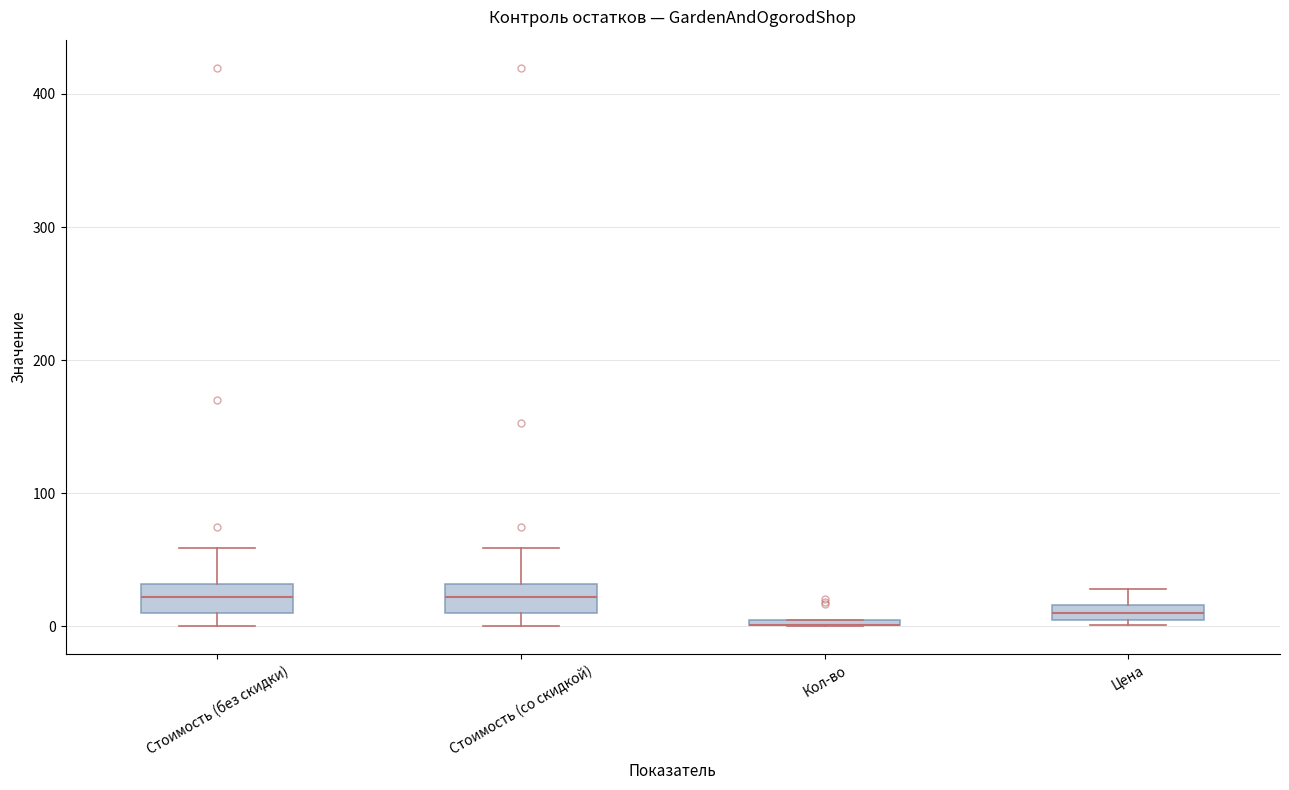

Where is the upper edge of the box for Кол-во on the y-axis? The values are not printed on the chart, so give them approximately, as read against the axis.

10